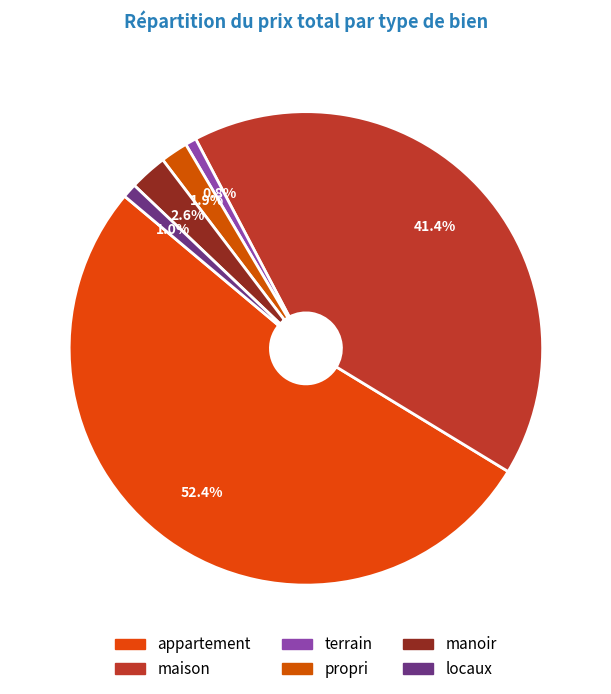

To the nearest percent, what is the difference between the largest and smallest slice percentages?

52%